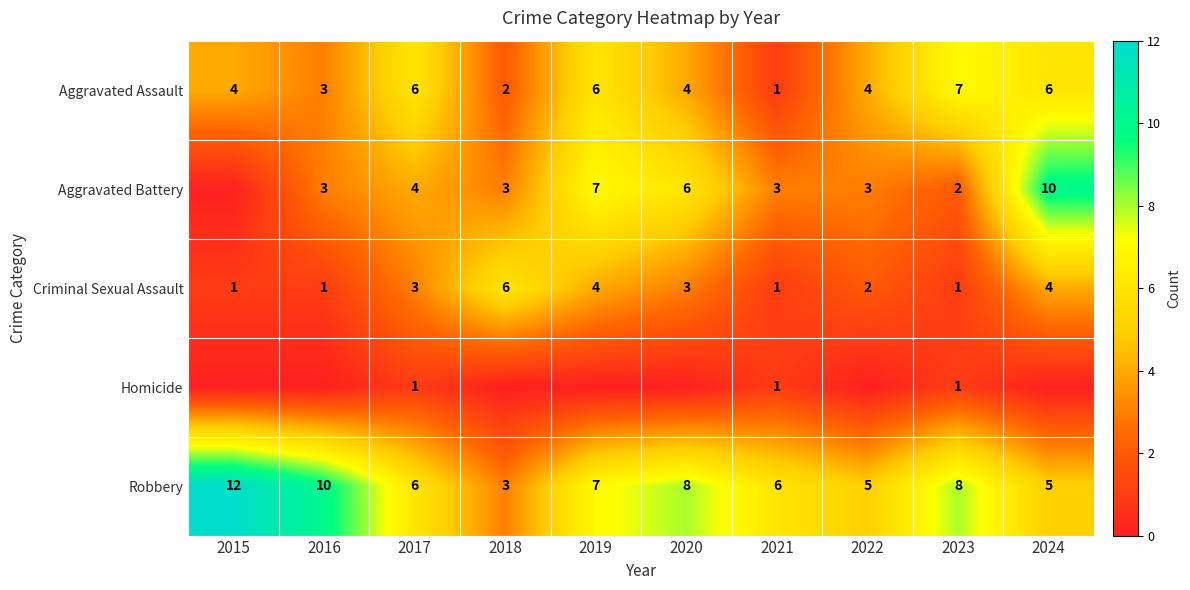

At which label does Robbery reach its peak?

2015